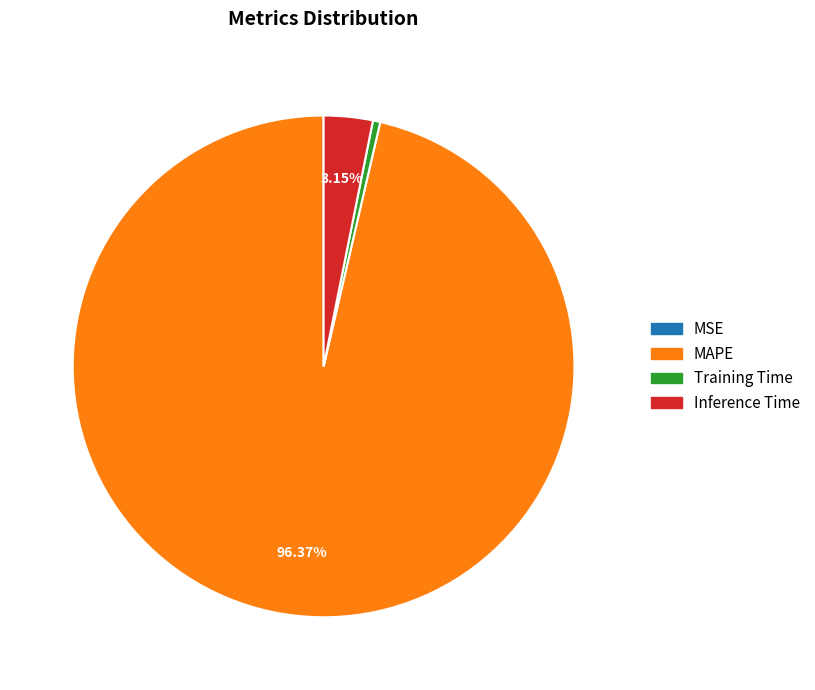

Do Training Time and Inference Time together represent more than half of the pie?

No